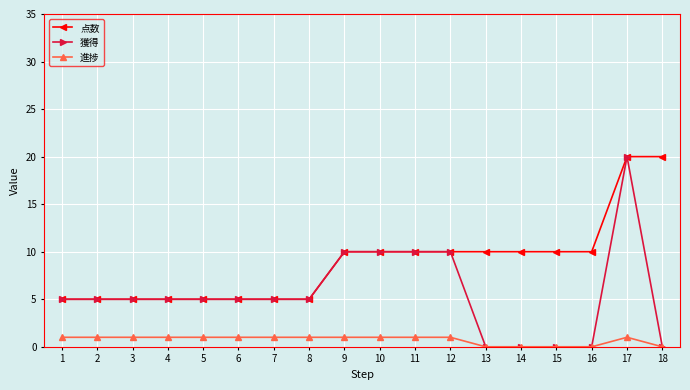

Is the value of 獲得 at 15 greater than the value of 点数 at 9?

No